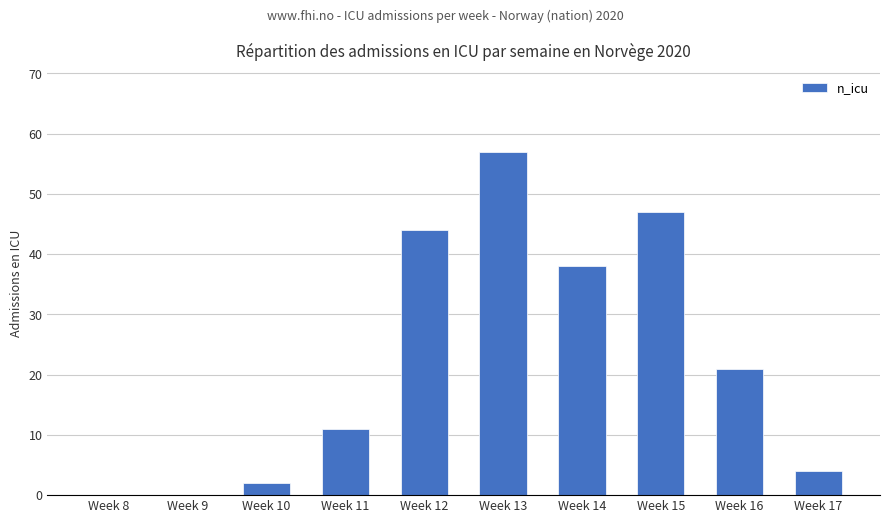

Where does the data first go above 21?

Week 12